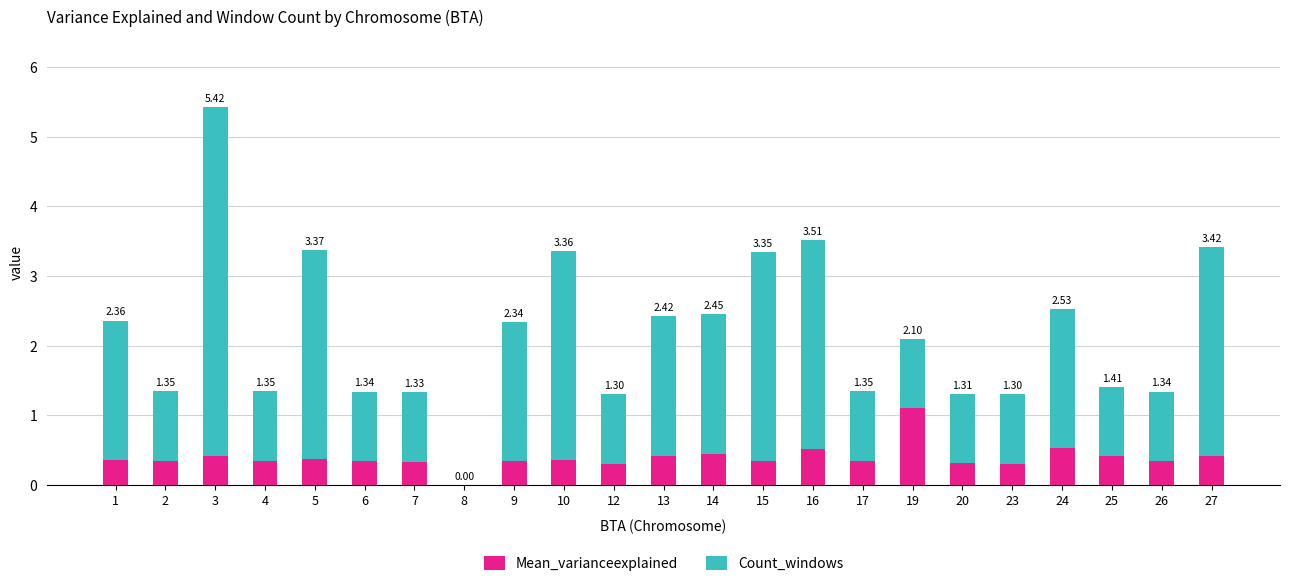

What are all the series names shown in the legend?

Mean_varianceexplained, Count_windows